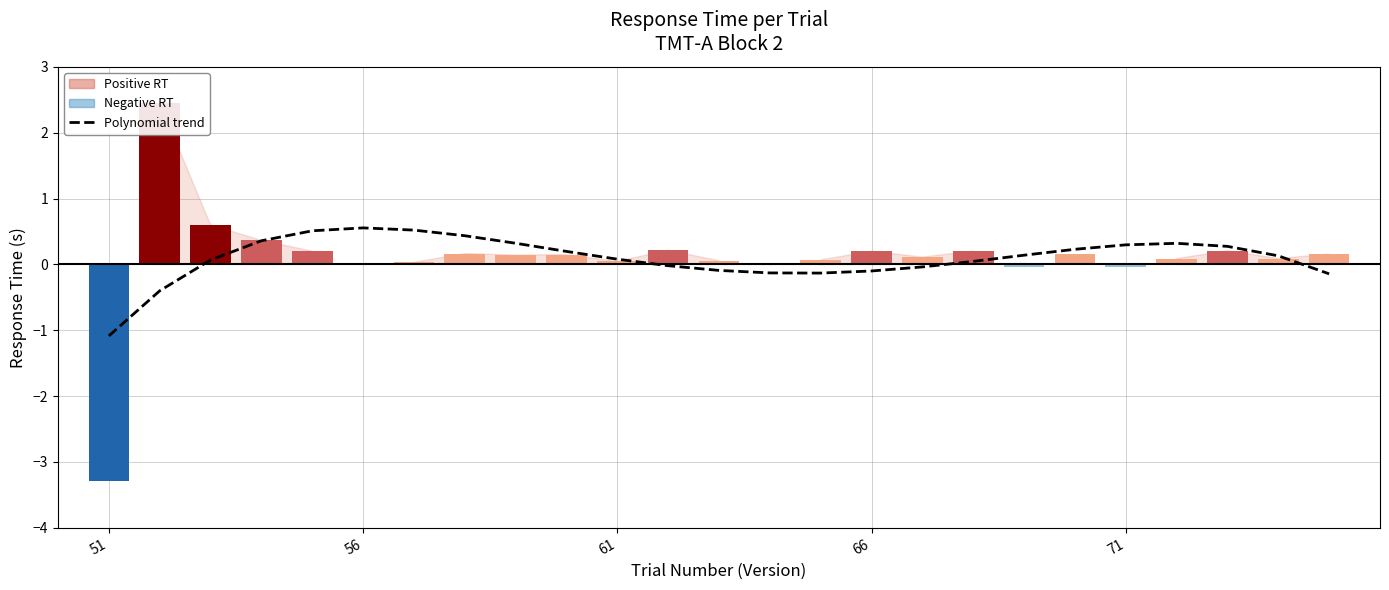

What is the sum of the values at 8 and 23?

0.5